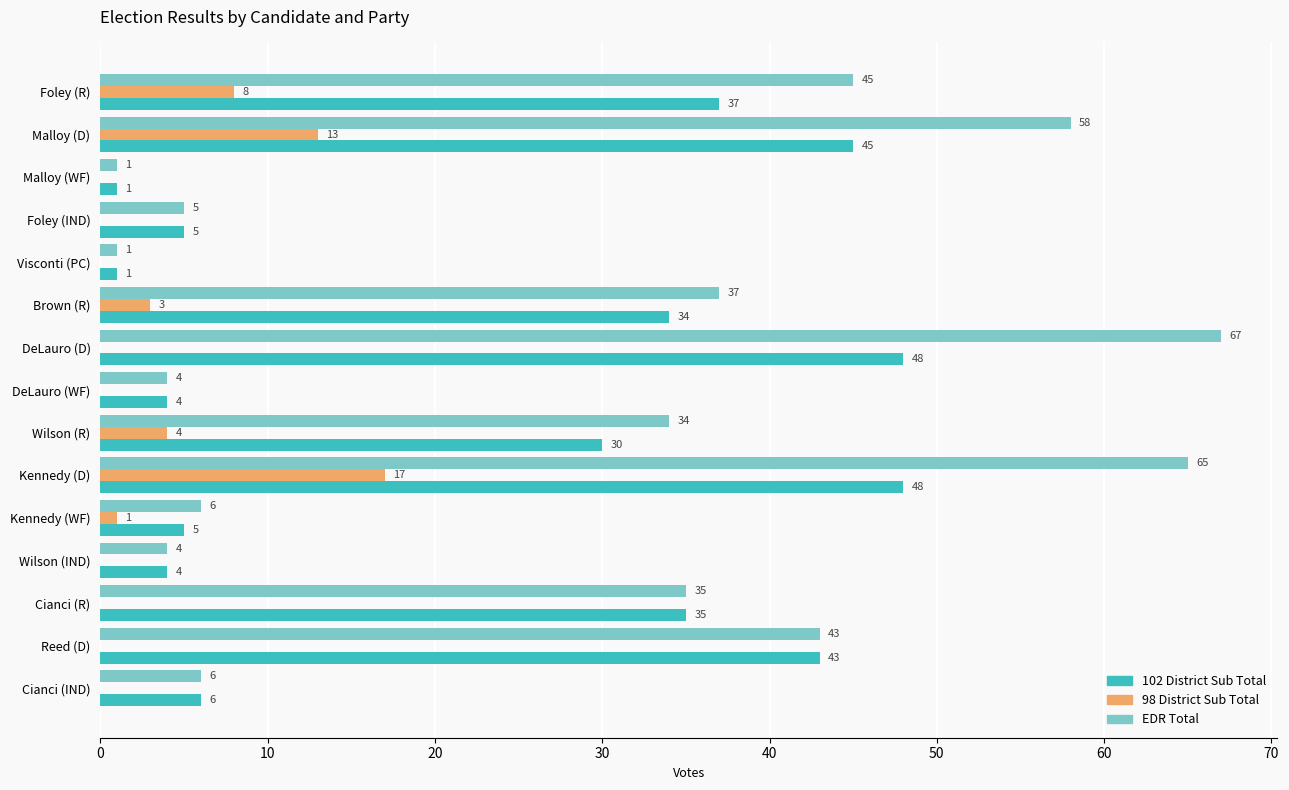

What is the approximate value of 102 District Sub Total at Kennedy (D), to the nearest 5?

50